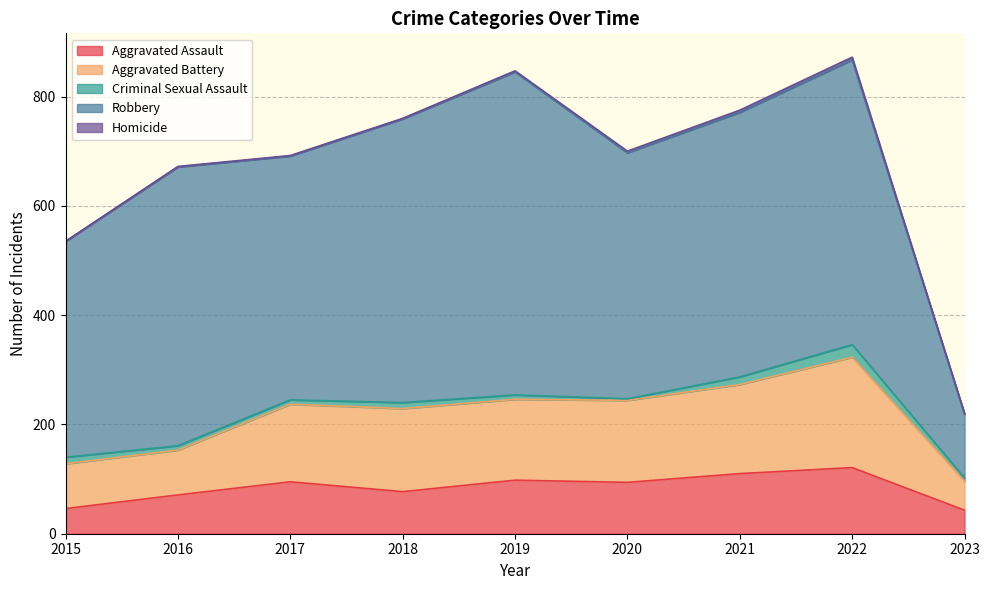

Reading left to right, transcribe all the data shown in this chart.

Aggravated Assault: 46	71	95	77	98	94	110	121	43
Aggravated Battery: 82	82	142	152	148	150	163	202	53
Criminal Sexual Assault: 12	8	8	11	8	3	14	23	6
Robbery: 395	510	446	519	591	450	484	521	117
Homicide: 0	1	1	1	2	3	4	5	1